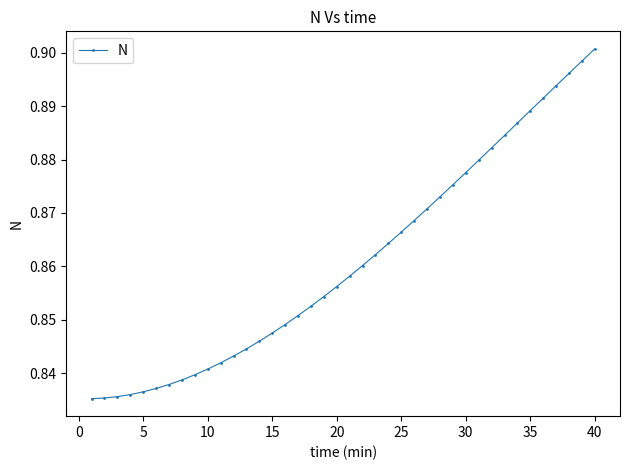

What is the sum of all values?

34.4